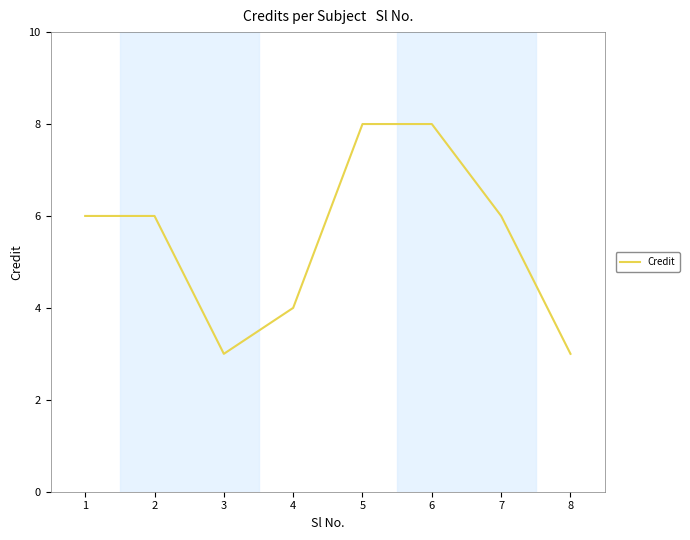

What is the approximate value at 4?

4